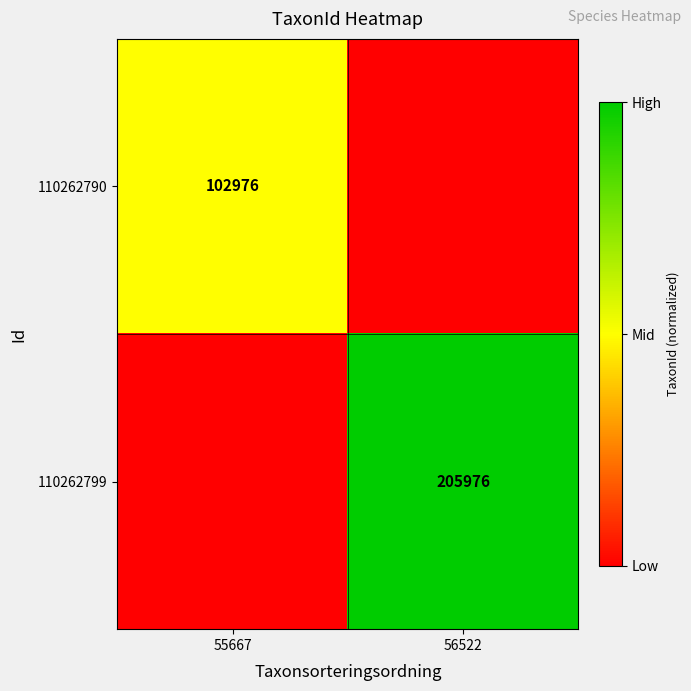

What is the total value across all series at 55667?

0.5